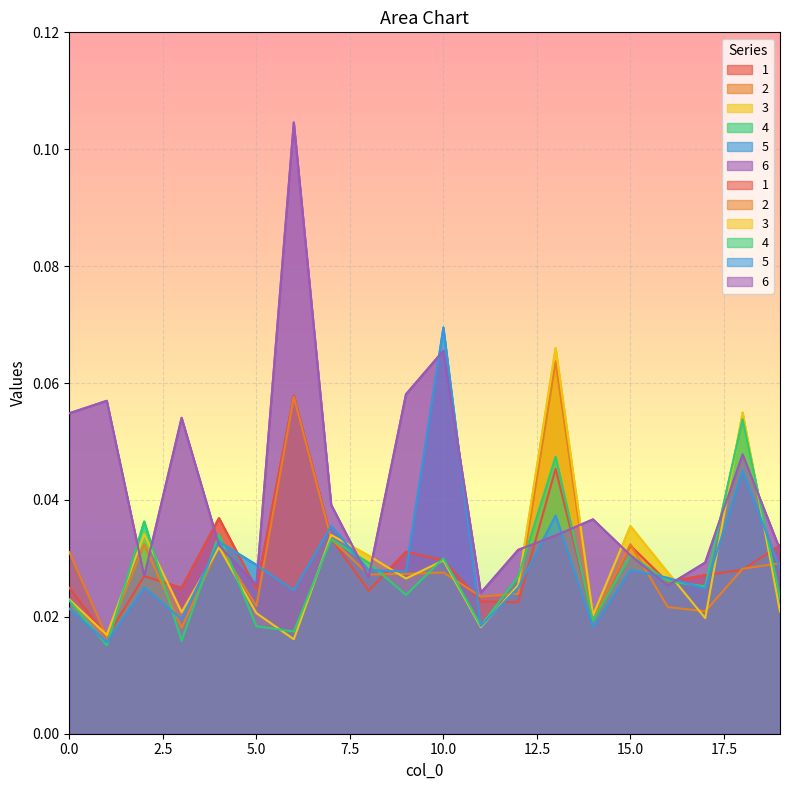

Where is the first local minimum for 2?

1